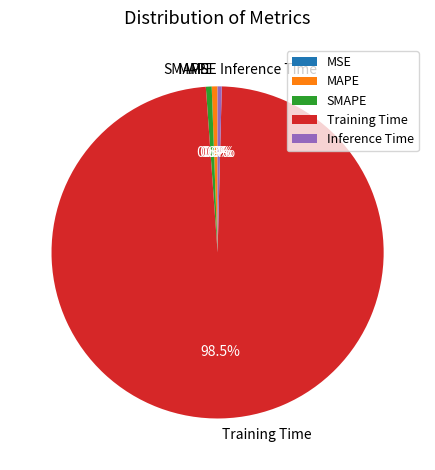

Combined, do Training Time and MAPE account for over 50%?

Yes